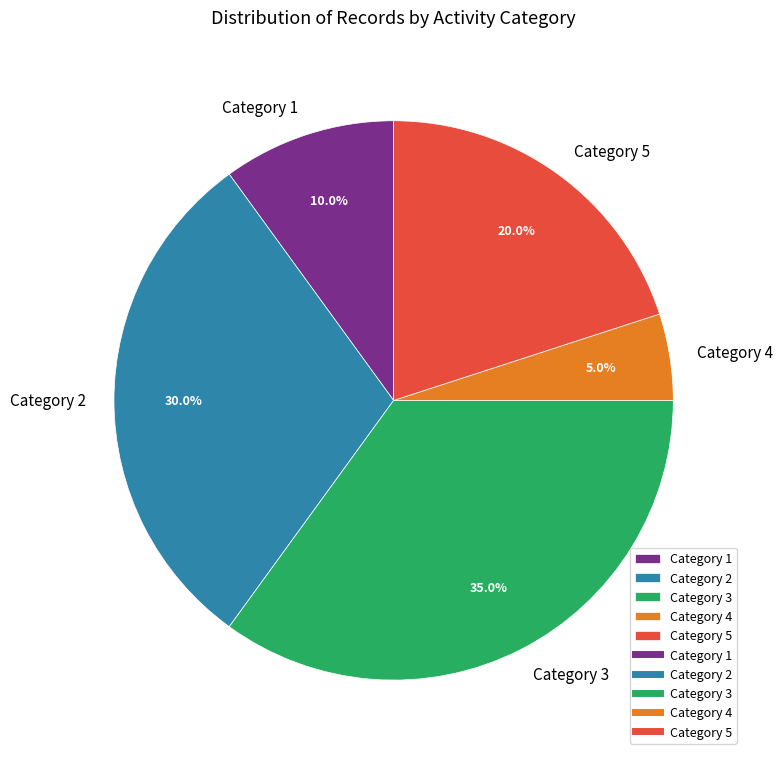

Approximately how many times larger is the value at Category 3 compared to Category 1?

3.5